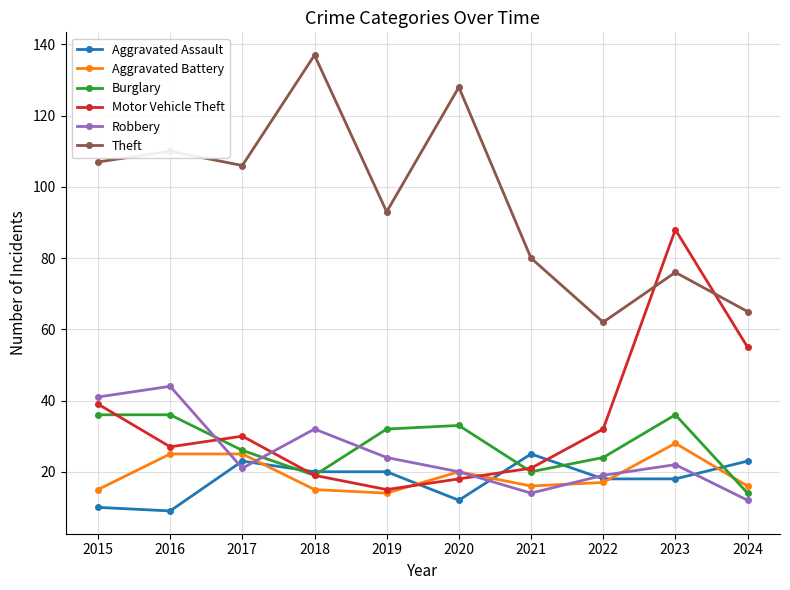

After their last crossing, which series has the higher values: Aggravated Assault or Robbery?

Aggravated Assault